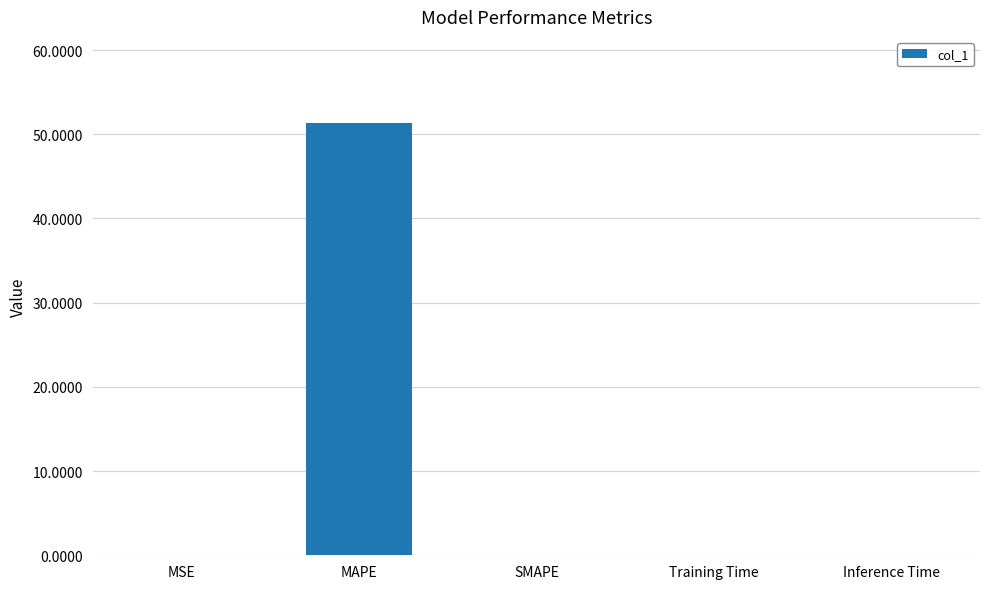

What is the sum of the values at MAPE and SMAPE?

51.3